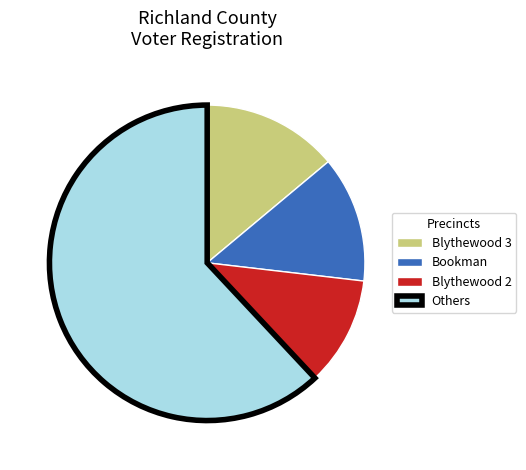

Rank the categories by value from lowest to highest.

Blythewood 2, Bookman, Blythewood 3, Others